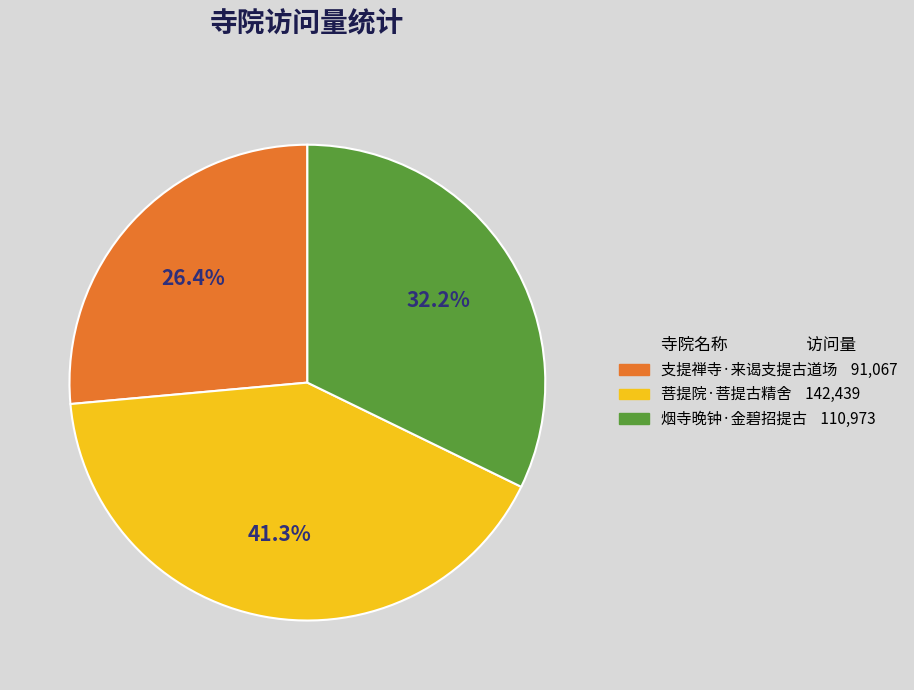

Between 支提禅寺·来谒支提古道场 and 烟寺晚钟·金碧招提古, which is larger?

烟寺晚钟·金碧招提古